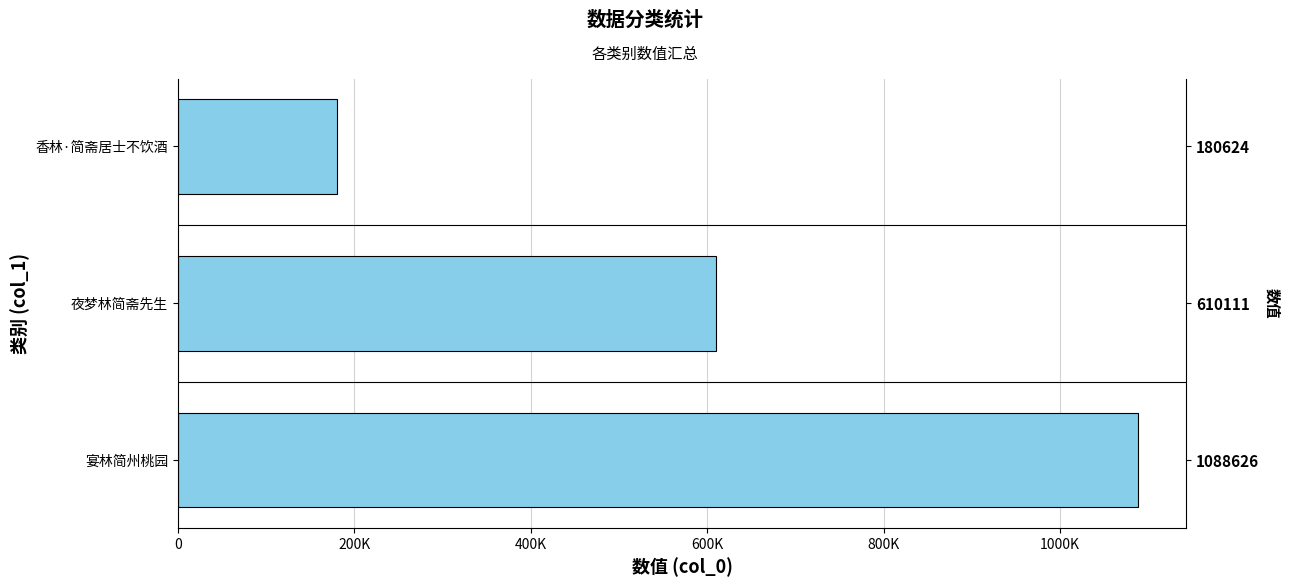

What is the value of the 3rd bar from the left?

180624